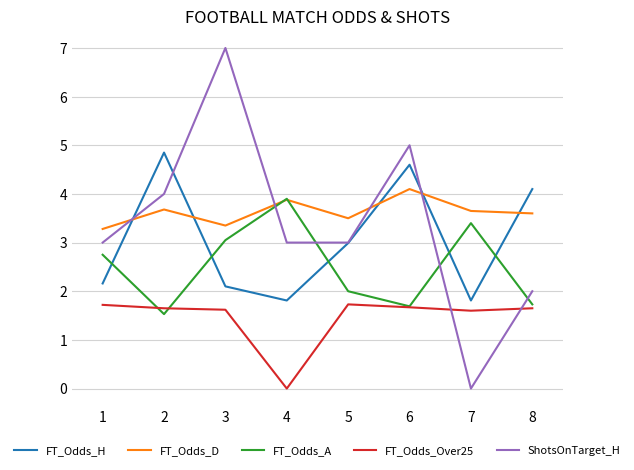

What is the total value across all series at 1?

12.9